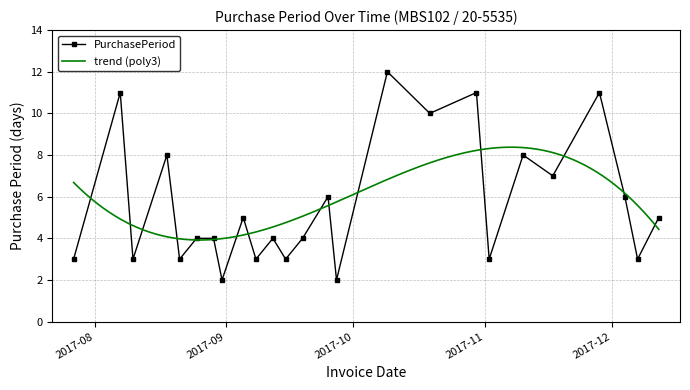

How many values are between 3 and 8?

18